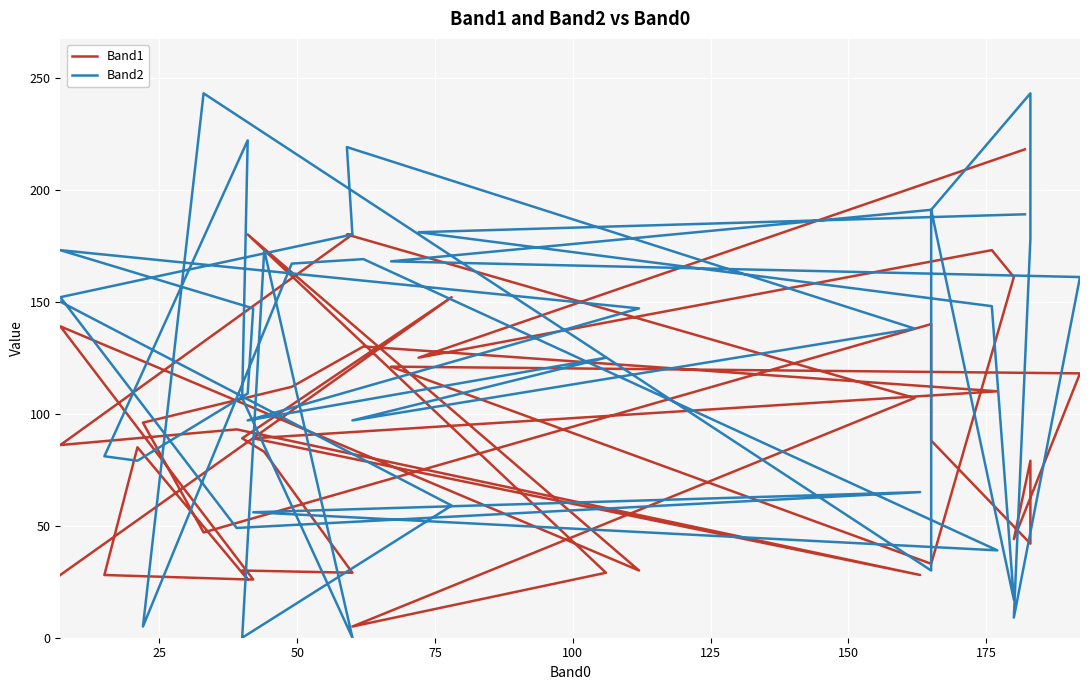

Rank the series by their maximum value, from lowest to highest.

Band1, Band2